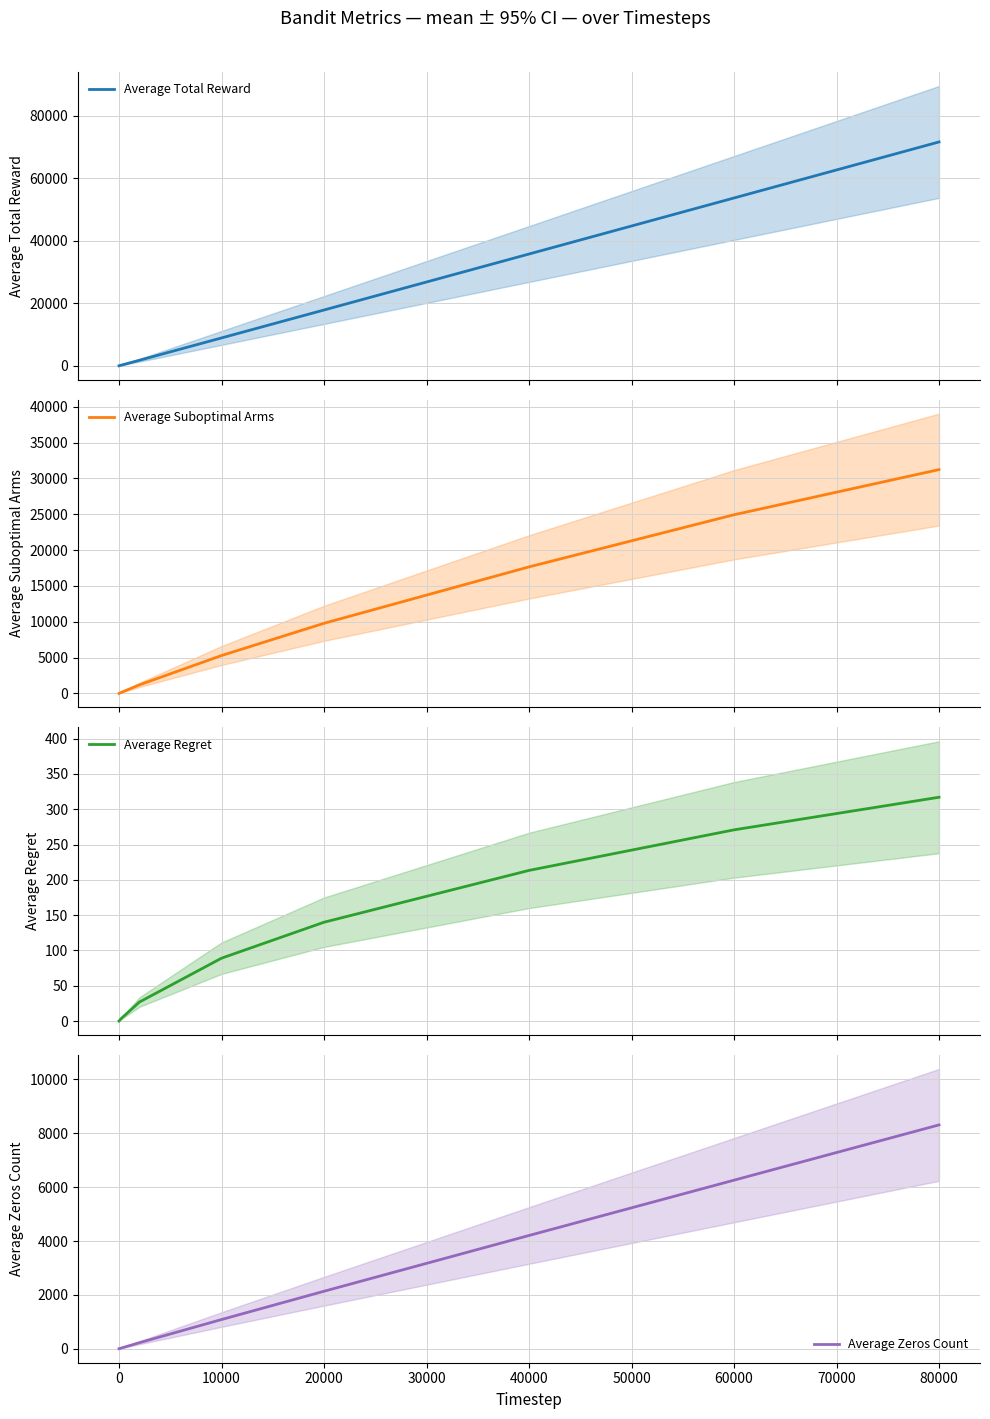

What is the difference between the second highest and minimum values in the Average Zeros Count series?

6259.6